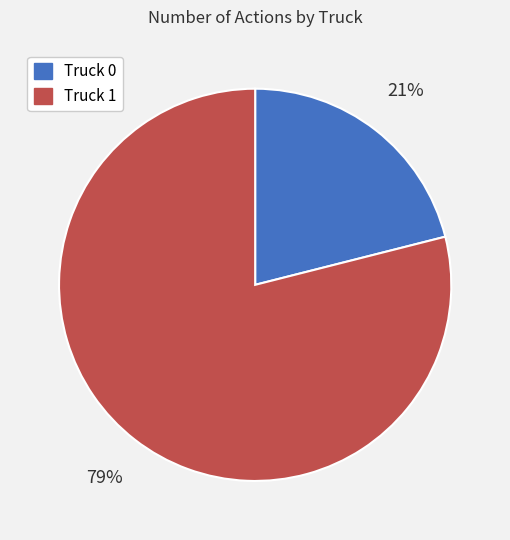

To the nearest percent, what percentage of the pie is Truck 1?

79%